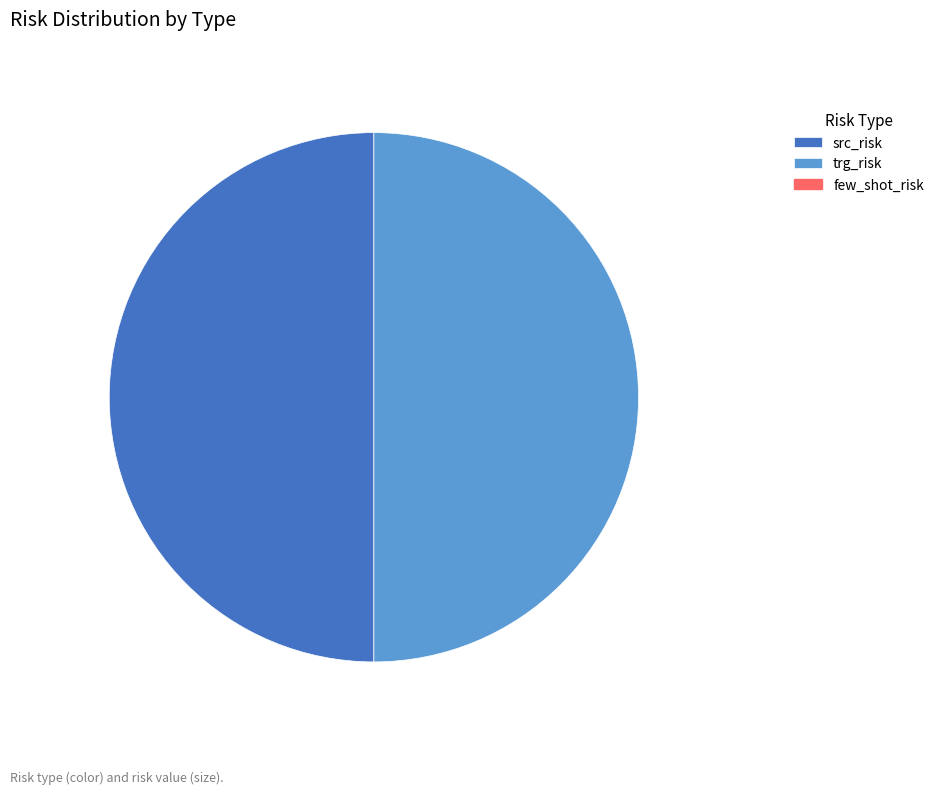

Count the number of slices in the pie.

2